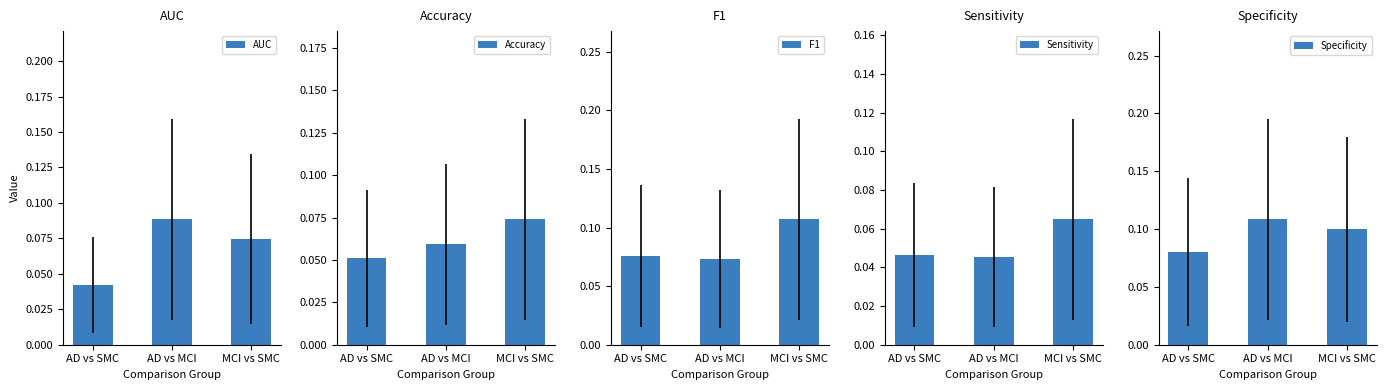

Count the AUC values in the range 0 to 1.

3